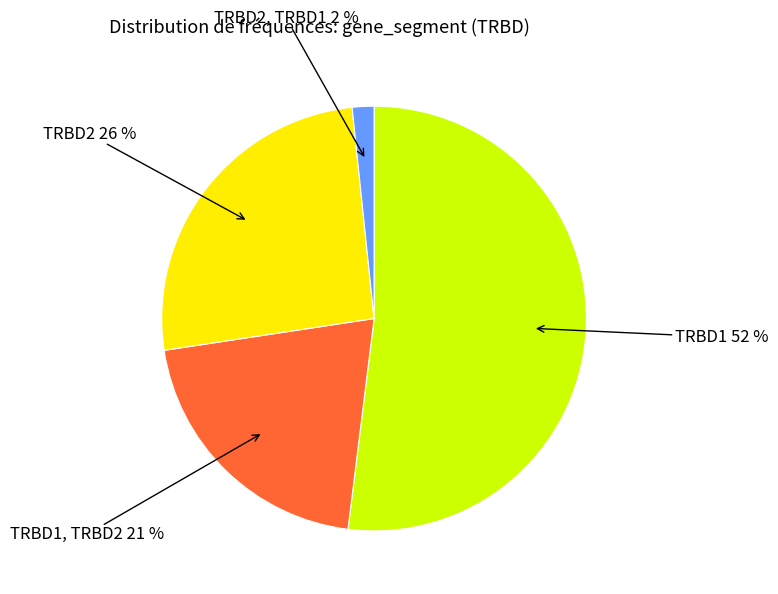

What percentage is the TRBD1, TRBD2 slice, to the nearest percent?

21%